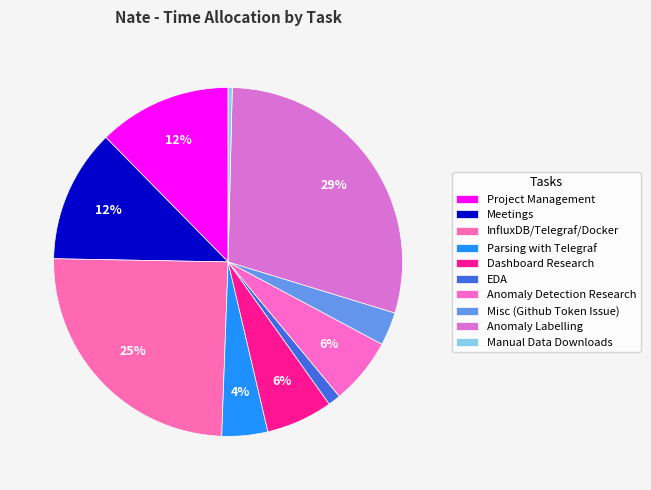

Does any single category account for the majority?

No